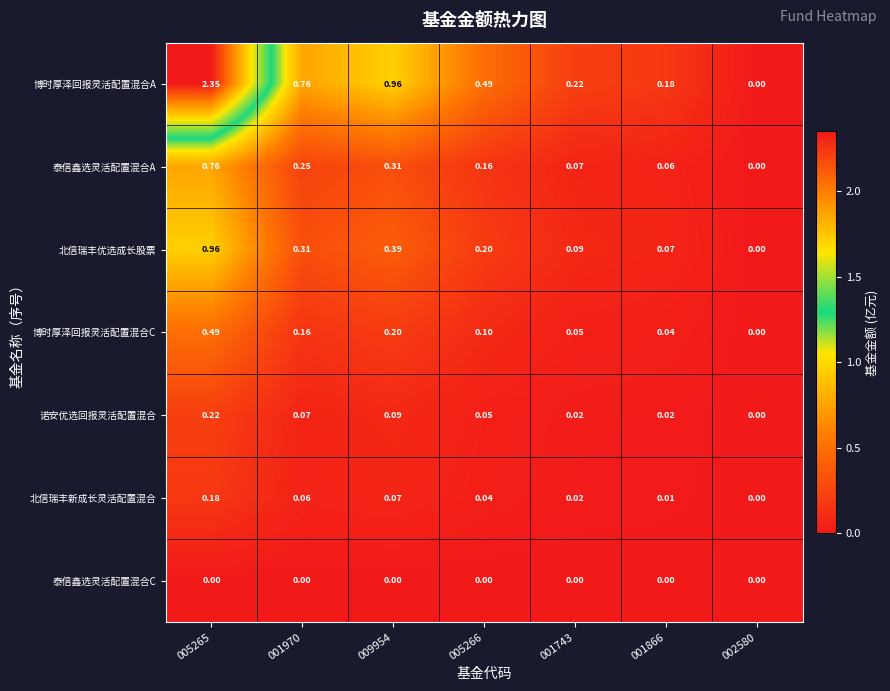

At 005266, list the series in order from smallest to largest.

泰信鑫选灵活配置混合C, 北信瑞丰新成长灵活配置混合, 诺安优选回报灵活配置混合, 博时厚泽回报灵活配置混合C, 泰信鑫选灵活配置混合A, 北信瑞丰优选成长股票, 博时厚泽回报灵活配置混合A